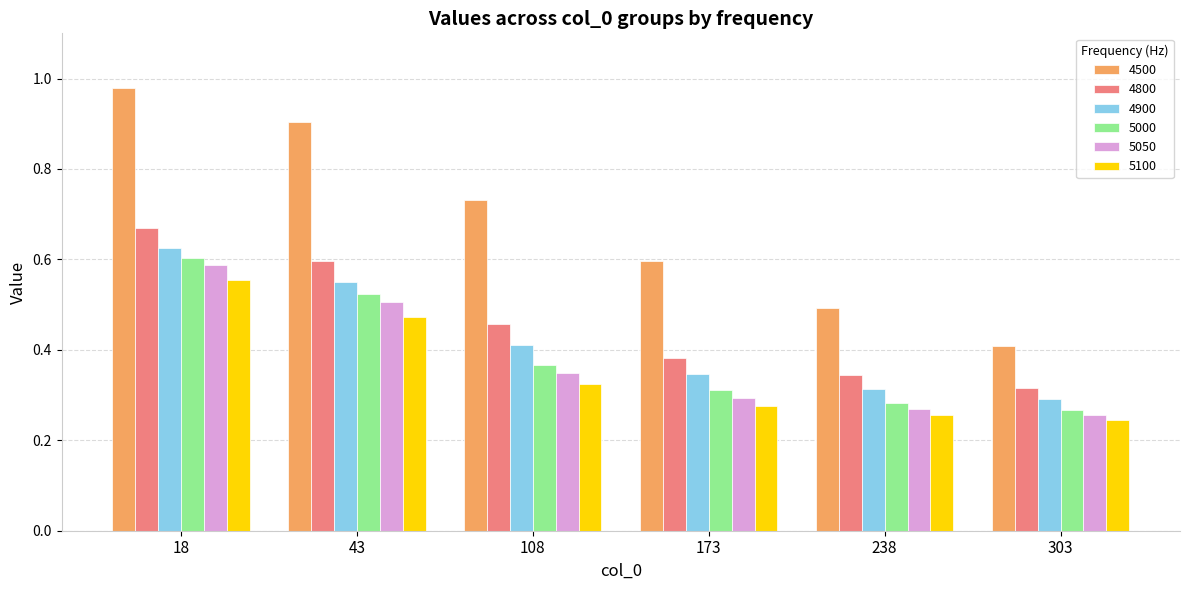

Is it true that 5000 equals 0.5 at 173?

False